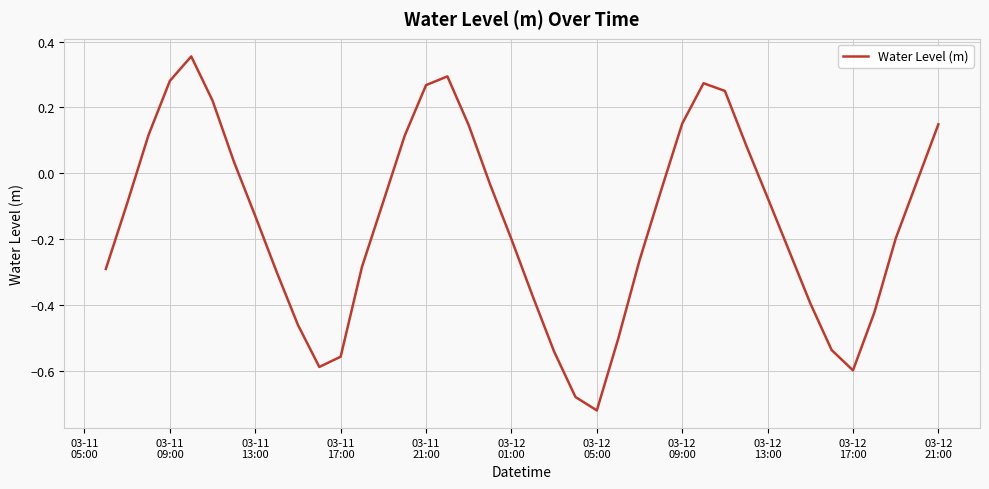

How many lines are shown in the chart?

1